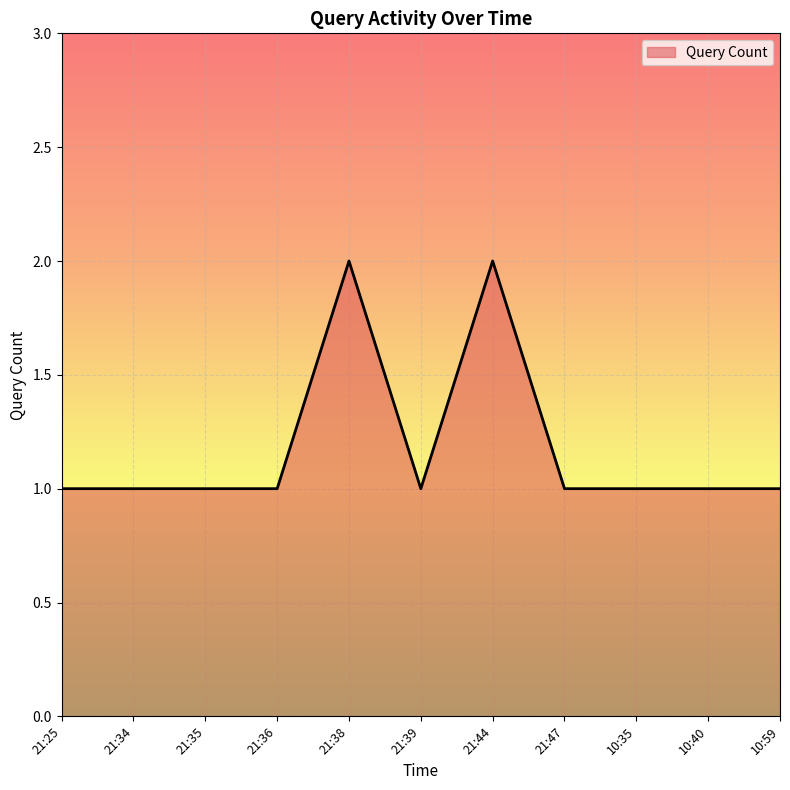

Between 21:39 and 21:38, which is larger?

21:38